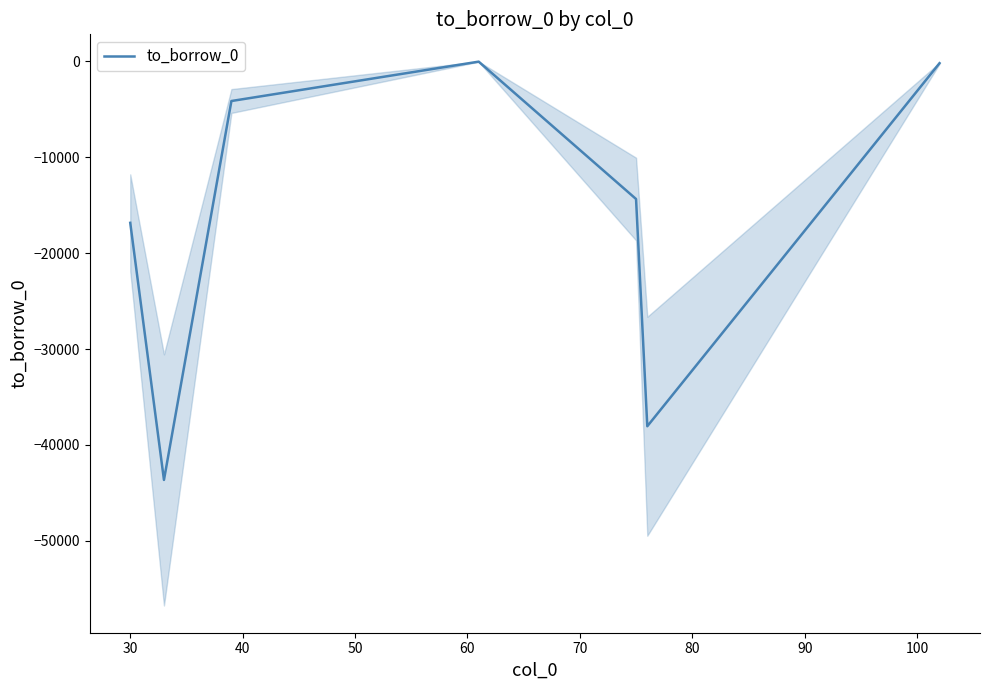

Count the number of categories in the chart.

7